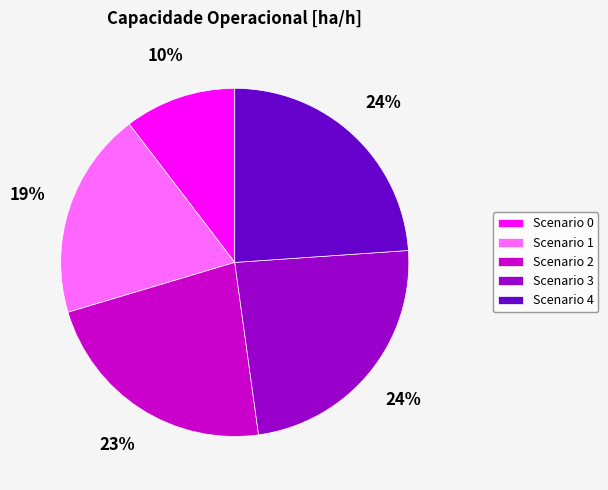

Is there a majority slice in this chart?

No